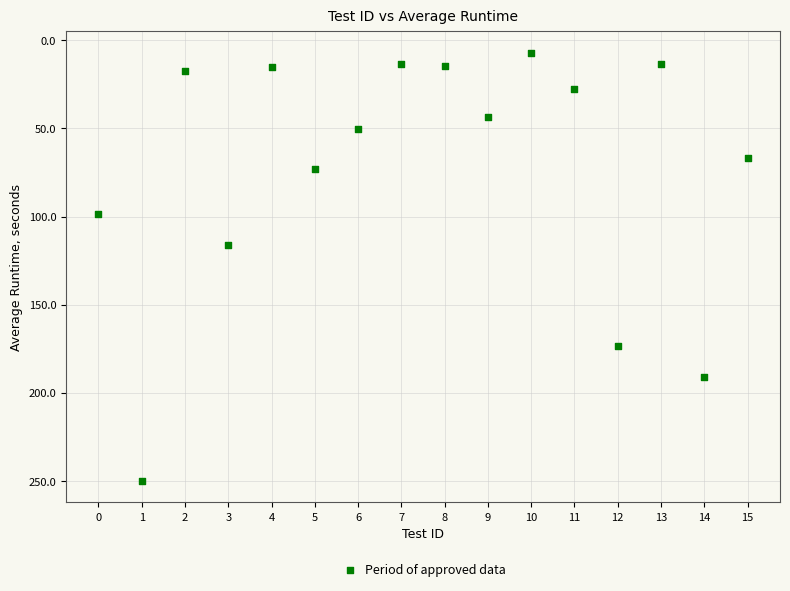

What Y value in the scatter plot is closest to 128?

115.9